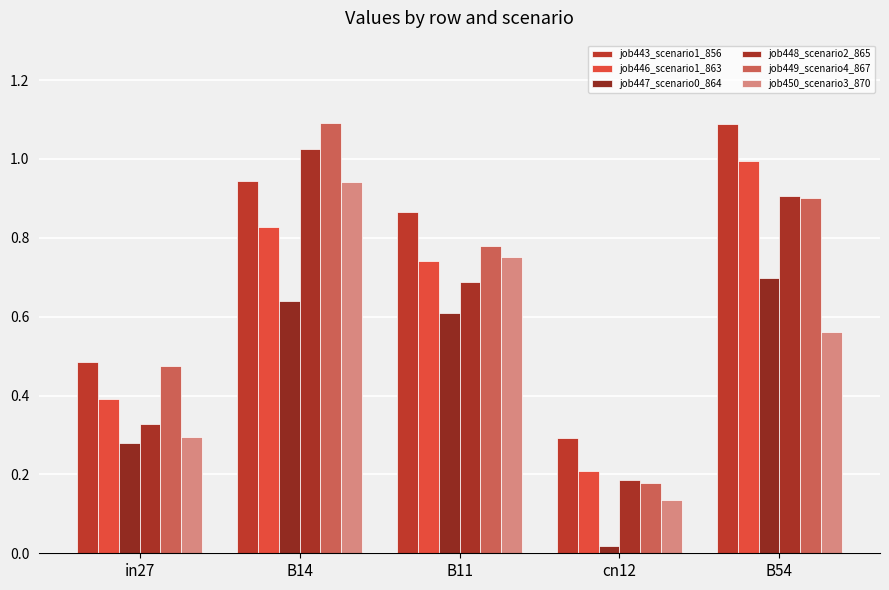

Is it true that job449_scenario4_867 equals 0.5 at B54?

False